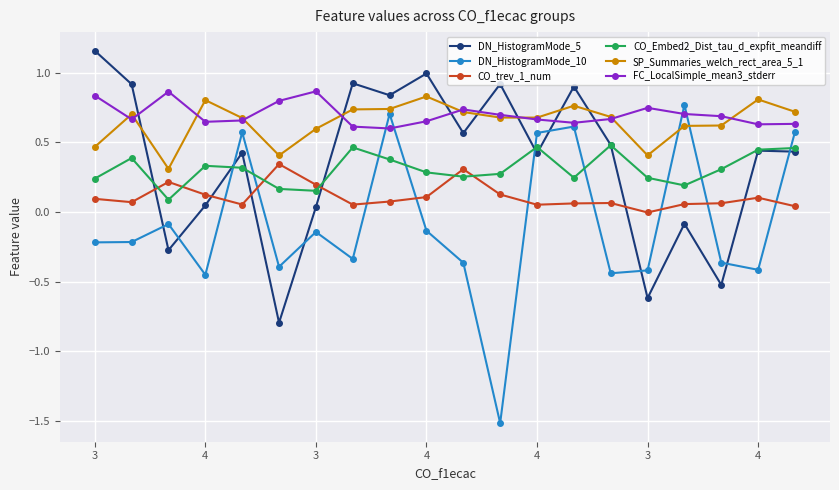

True or false: SP_Summaries_welch_rect_area_5_1 has more than 0 points higher than both neighbors.

True